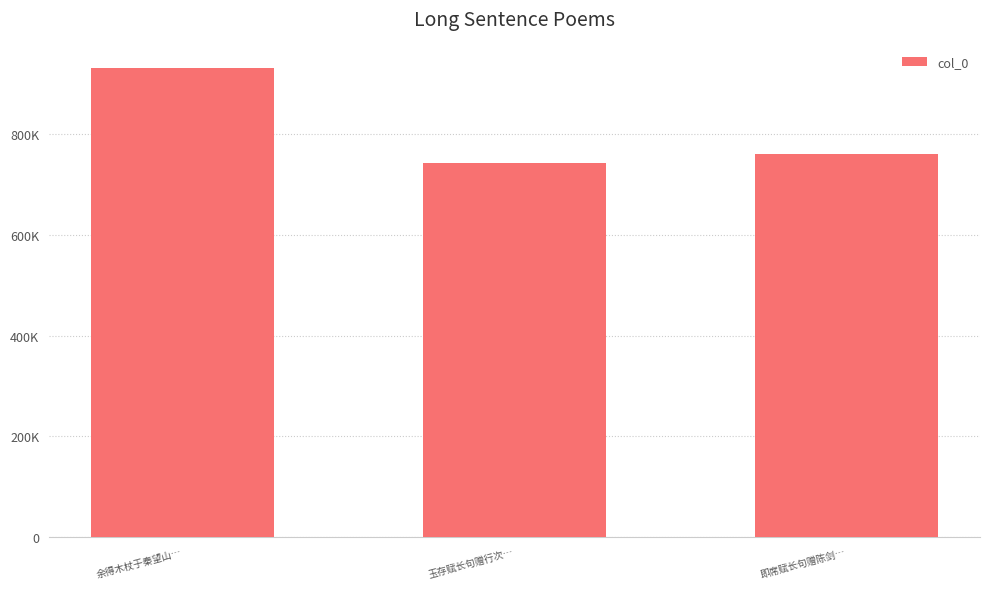

What is the change in value from 玉存赋长句赠行次… to 即席赋长句赠陈剑…?

+17695